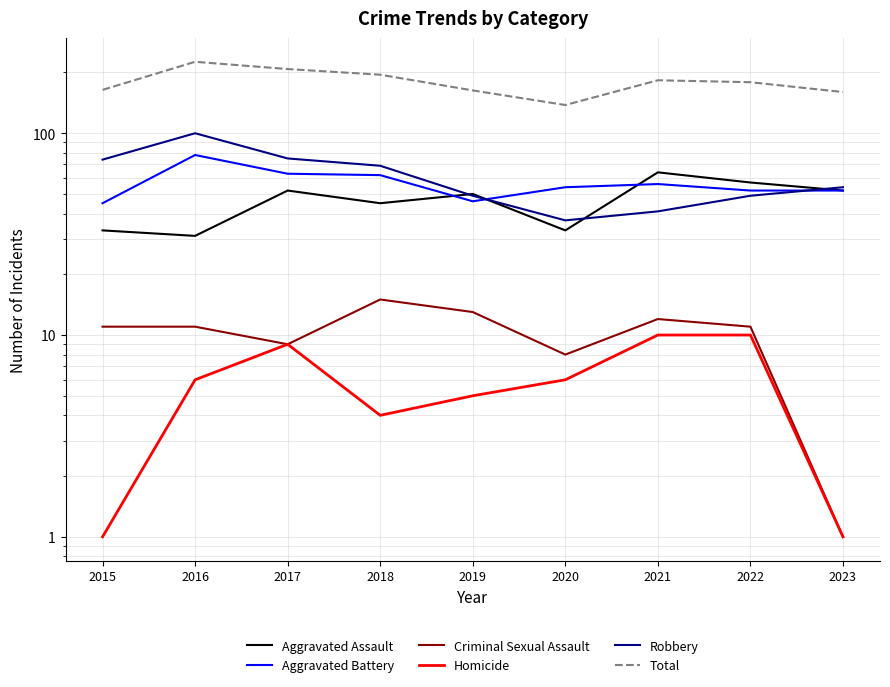

How many interior local peaks does the Robbery series have?

1